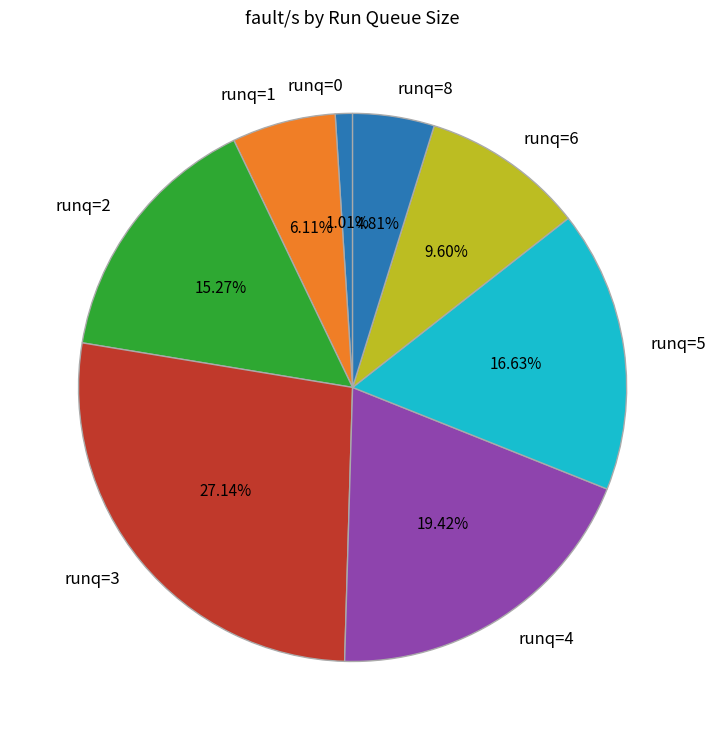

Does any single category account for the majority?

No